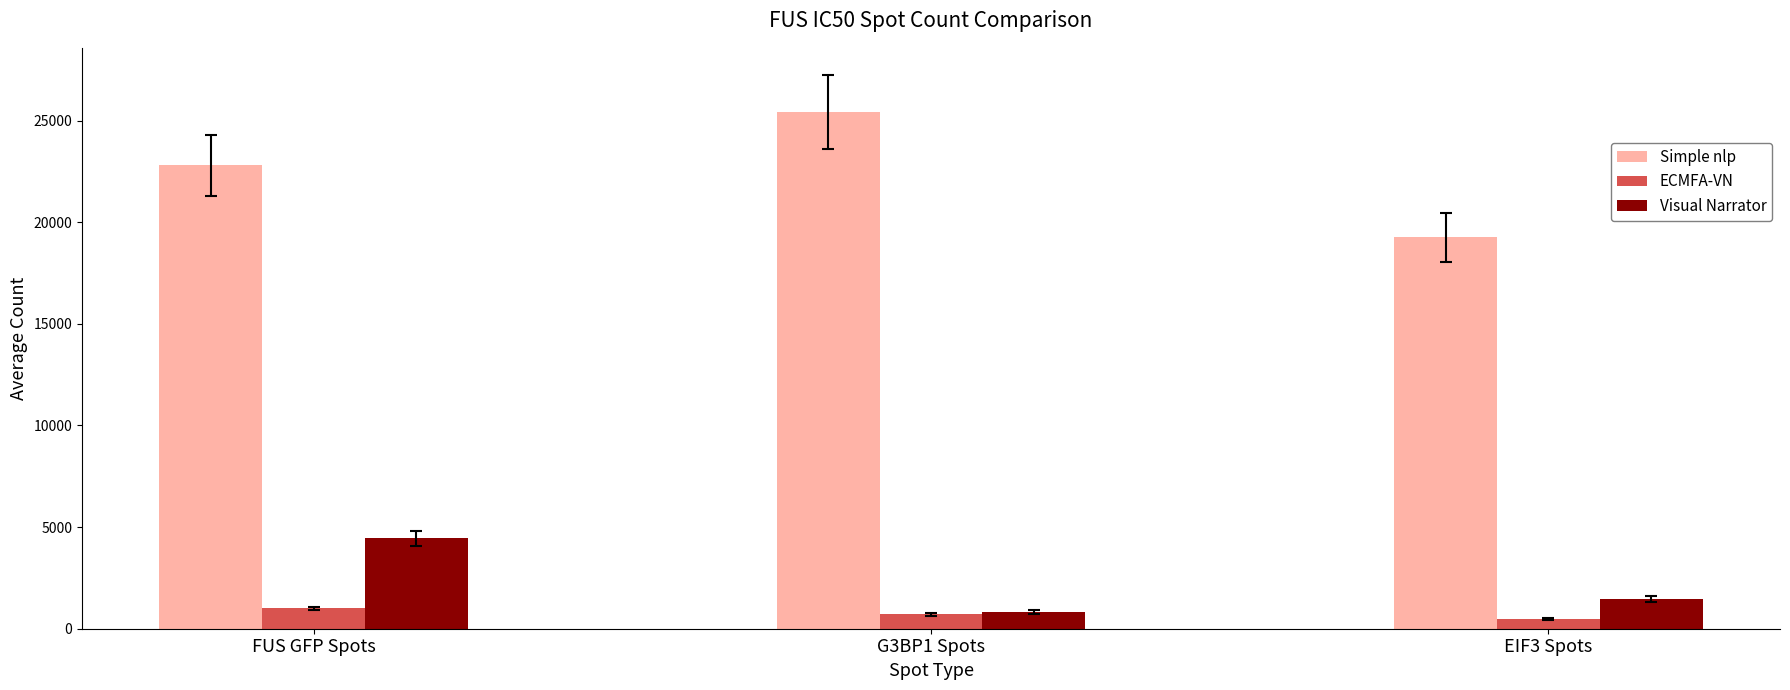

Reading right to left, extract all data points from this chart.

Simple nlp: EIF3 Spots=19250.0	G3BP1 Spots=25418.0	FUS GFP Spots=22792.0
ECMFA-VN: EIF3 Spots=481.6	G3BP1 Spots=710.2	FUS GFP Spots=1011.0
Visual Narrator: EIF3 Spots=1470.8	G3BP1 Spots=836.0	FUS GFP Spots=4443.0